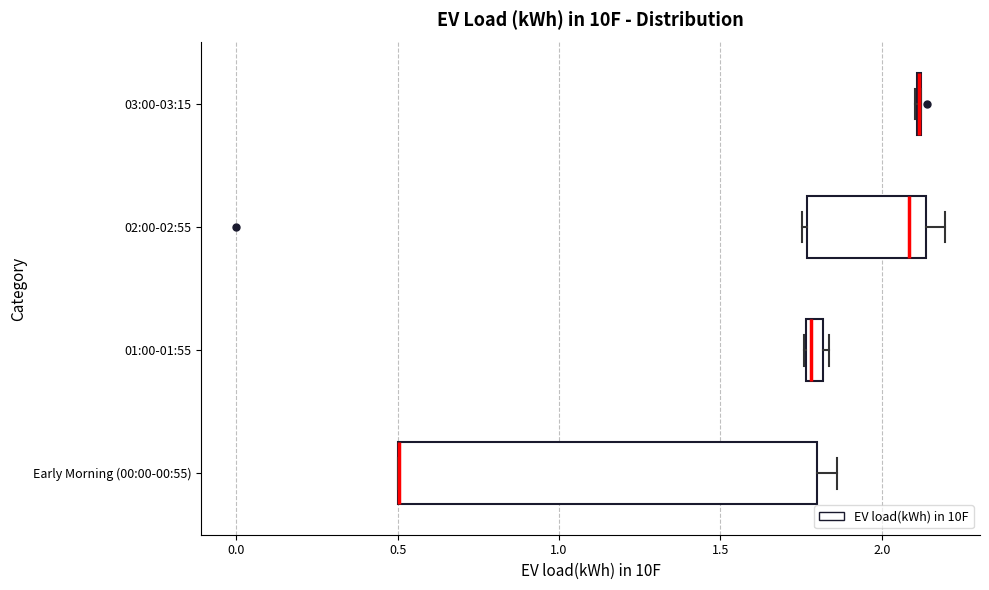

Comparing the boxes themselves (not the whiskers), which one is the widest?

Early Morning (00:00-00:55)